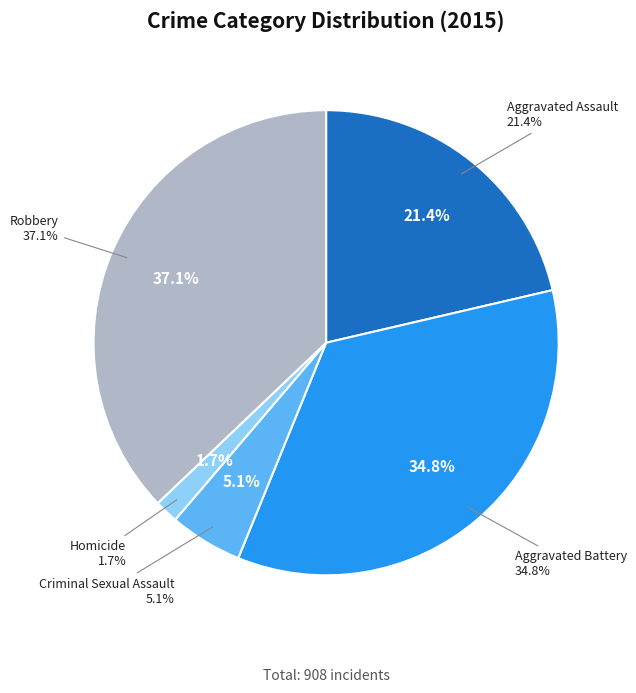

True or false: Robbery accounts for 49% of the total.

False